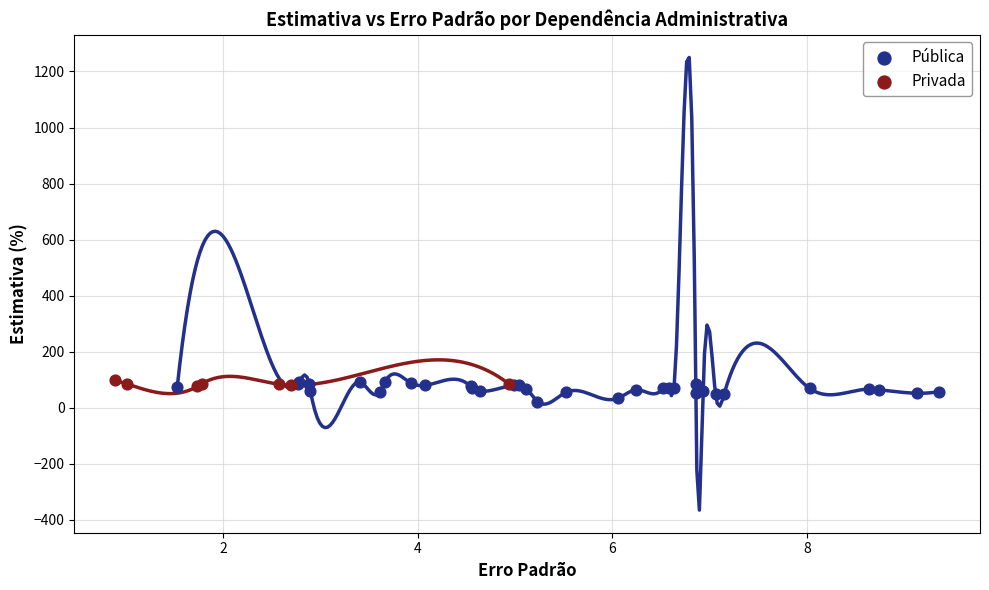

Which series has the largest Y range (max minus min)?

Pública